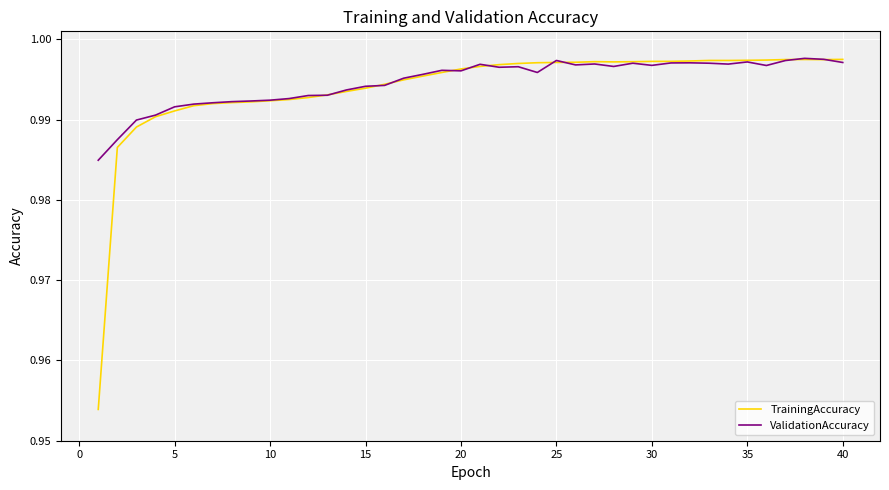

Which series has the largest range (max minus min)?

TrainingAccuracy